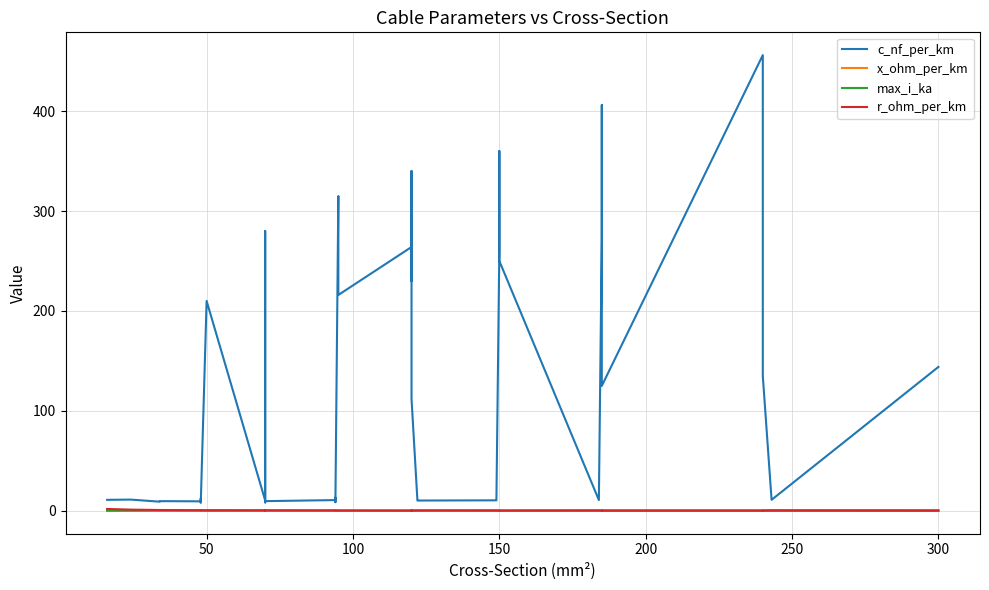

True or false: c_nf_per_km and max_i_ka intersect in this chart.

False